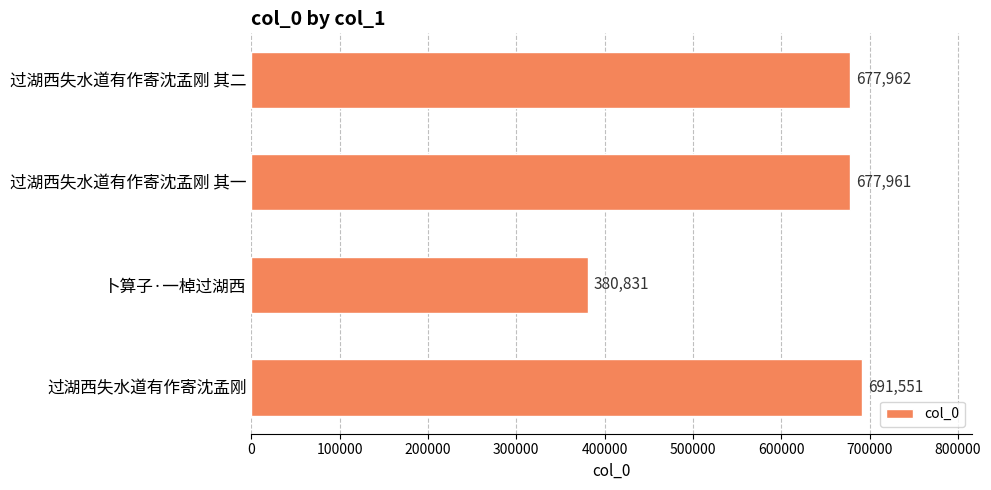

Which has a higher value, 卜算子·一棹过湖西 or 过湖西失水道有作寄沈孟刚?

过湖西失水道有作寄沈孟刚